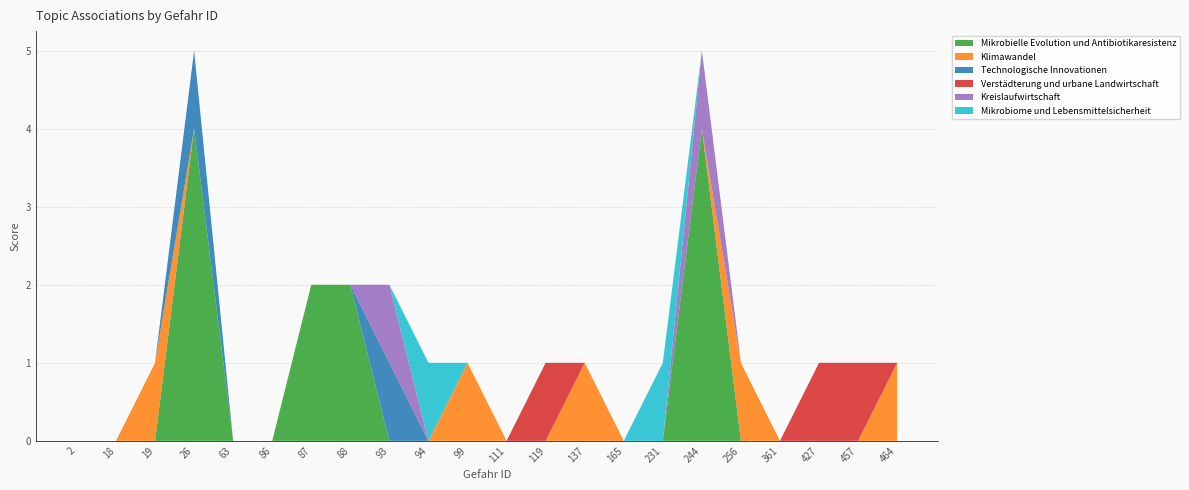

Reading left to right, list all the values displayed in this chart.

Mikrobielle Evolution und Antibiotikaresistenz: 2=0	18=0	19=0	26=4	63=0	86=0	87=2	88=2	93=0	94=0	99=0	111=0	119=0	137=0	165=0	231=0	244=4	256=0	361=0	427=0	457=0	464=0
Klimawandel: 2=0	18=0	19=1	26=0	63=0	86=0	87=0	88=0	93=0	94=0	99=1	111=0	119=0	137=1	165=0	231=0	244=0	256=1	361=0	427=0	457=0	464=1
Technologische Innovationen: 2=0	18=0	19=0	26=1	63=0	86=0	87=0	88=0	93=1	94=0	99=0	111=0	119=0	137=0	165=0	231=0	244=0	256=0	361=0	427=0	457=0	464=0
Verstädterung und urbane Landwirtschaft: 2=0	18=0	19=0	26=0	63=0	86=0	87=0	88=0	93=0	94=0	99=0	111=0	119=1	137=0	165=0	231=0	244=0	256=0	361=0	427=1	457=1	464=0
Kreislaufwirtschaft: 2=0	18=0	19=0	26=0	63=0	86=0	87=0	88=0	93=1	94=0	99=0	111=0	119=0	137=0	165=0	231=0	244=1	256=0	361=0	427=0	457=0	464=0
Mikrobiome und Lebensmittelsicherheit: 2=0	18=0	19=0	26=0	63=0	86=0	87=0	88=0	93=0	94=1	99=0	111=0	119=0	137=0	165=0	231=1	244=0	256=0	361=0	427=0	457=0	464=0